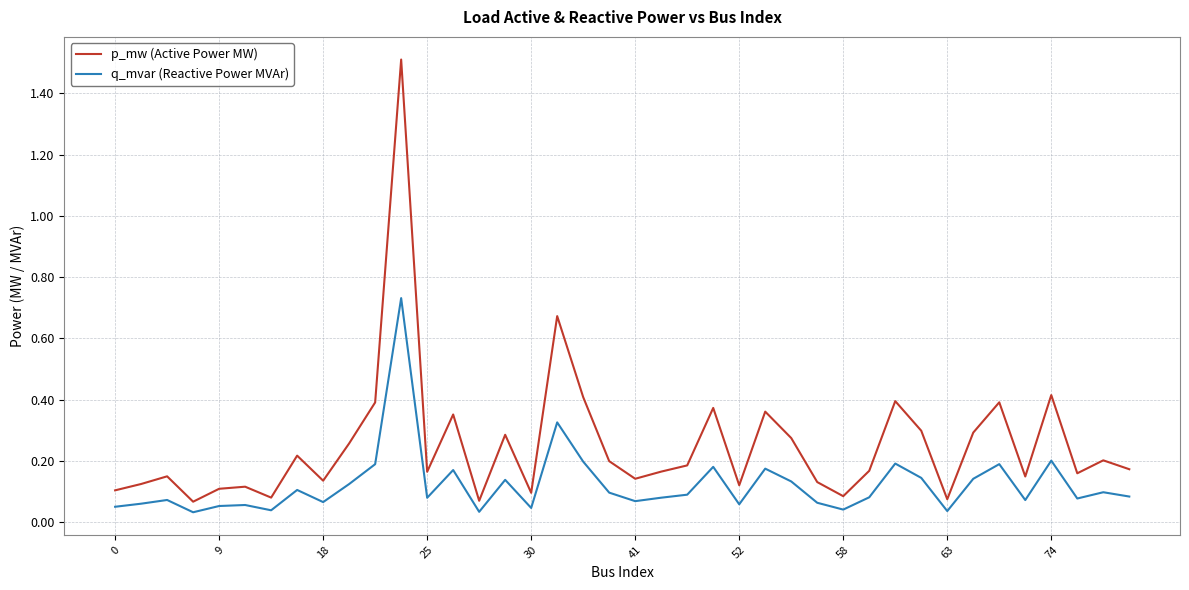

Which series has the widest spread of values?

p_mw (Active Power MW)